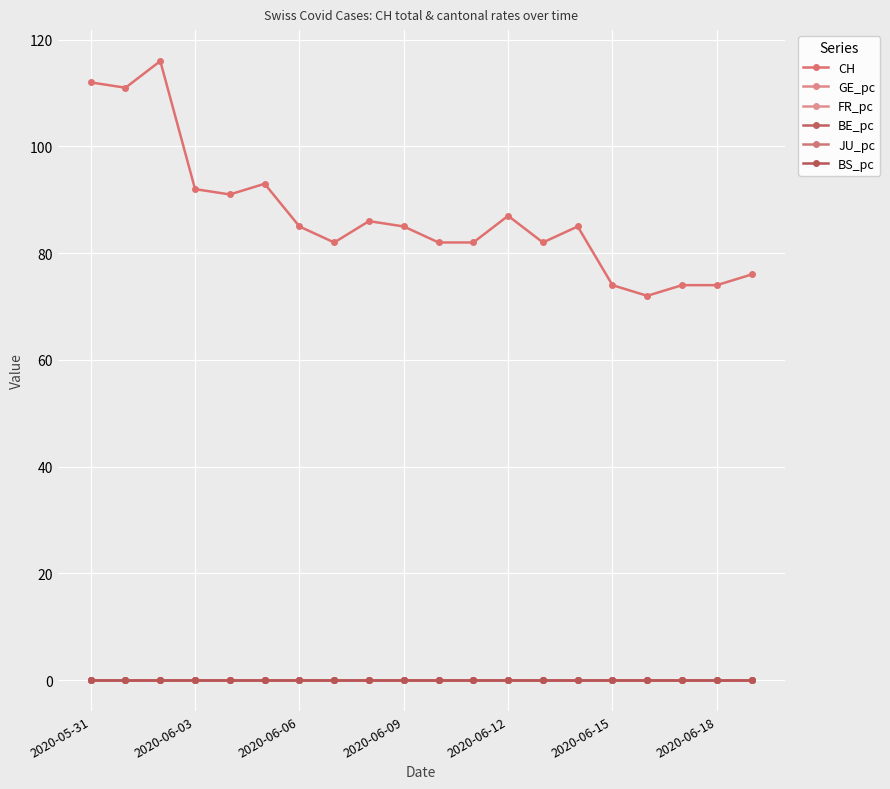

After their last crossing, which series has the higher values: GE_pc or BE_pc?

GE_pc